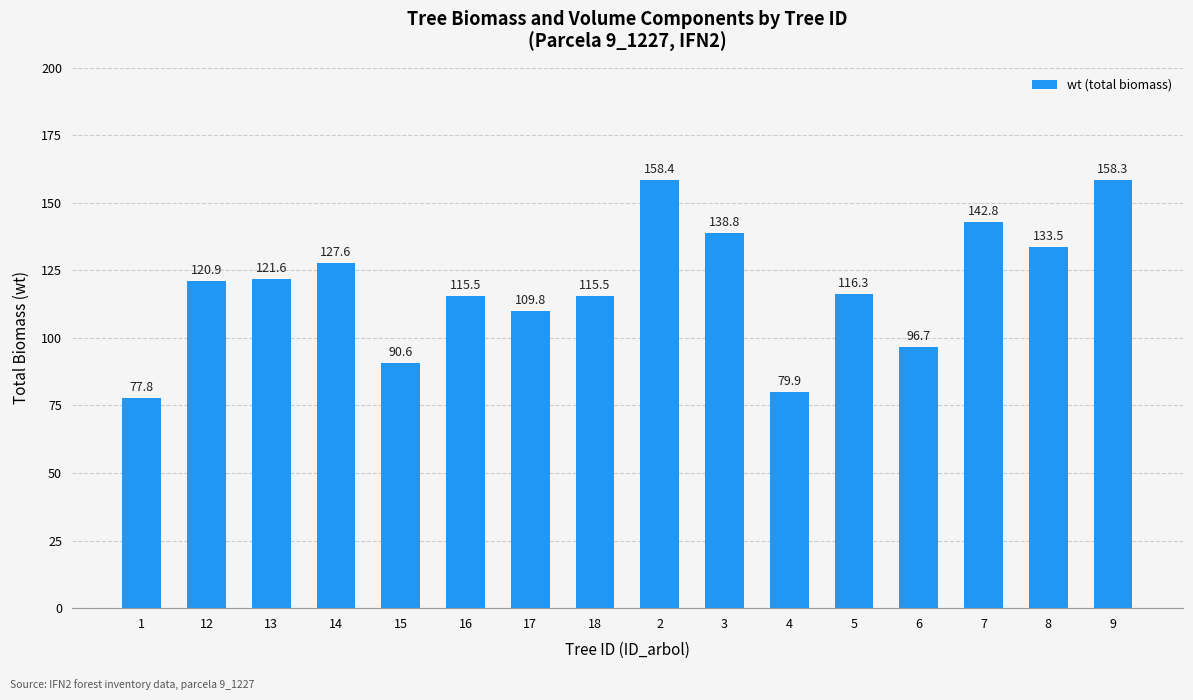

What is the sum of all values?

1904.0